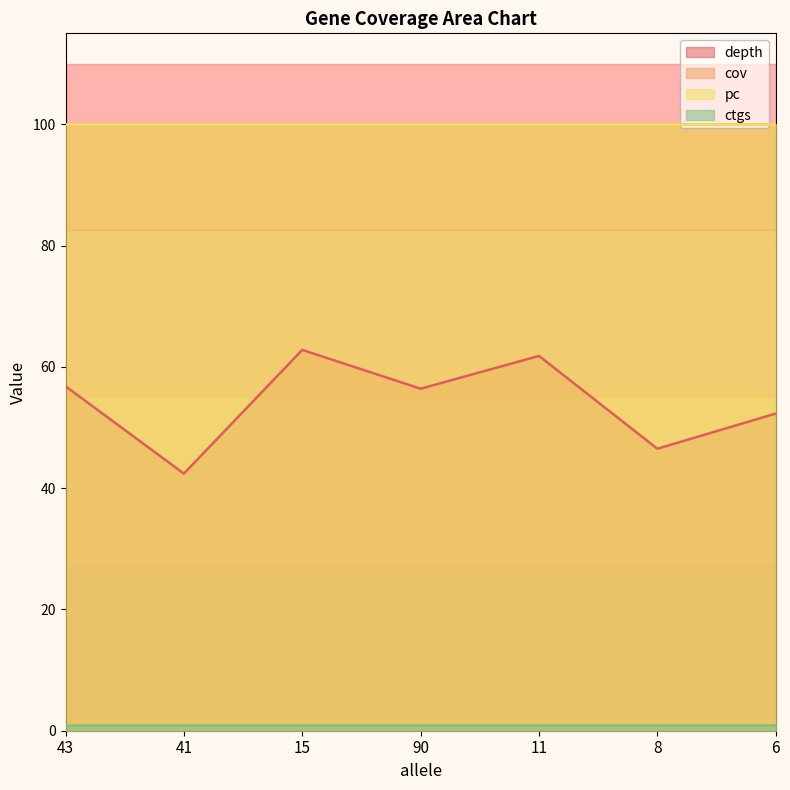

Where is ctgs nearest to the value 1?

43